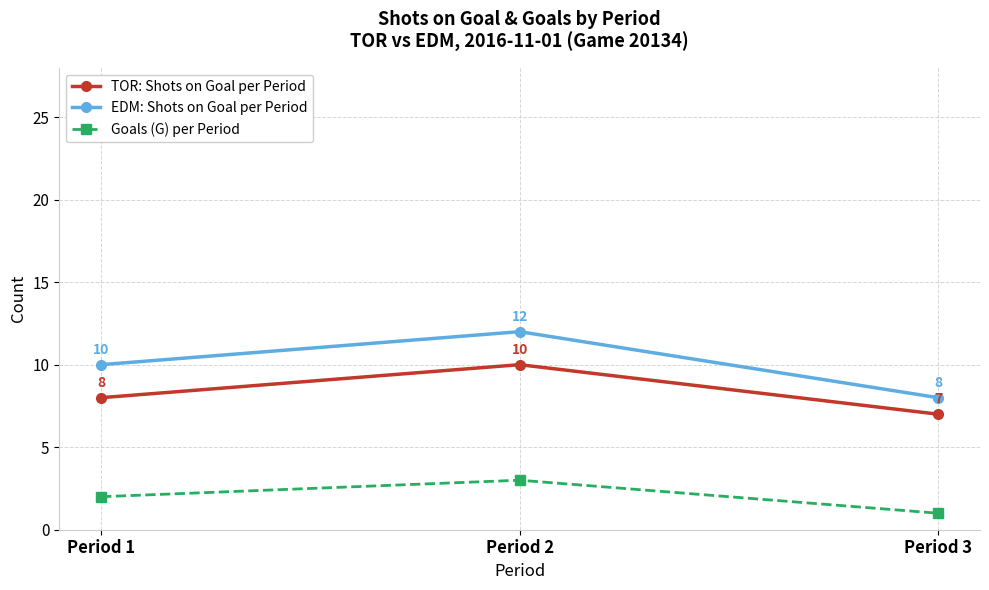

Which label corresponds to the largest value in the chart?

Period 2